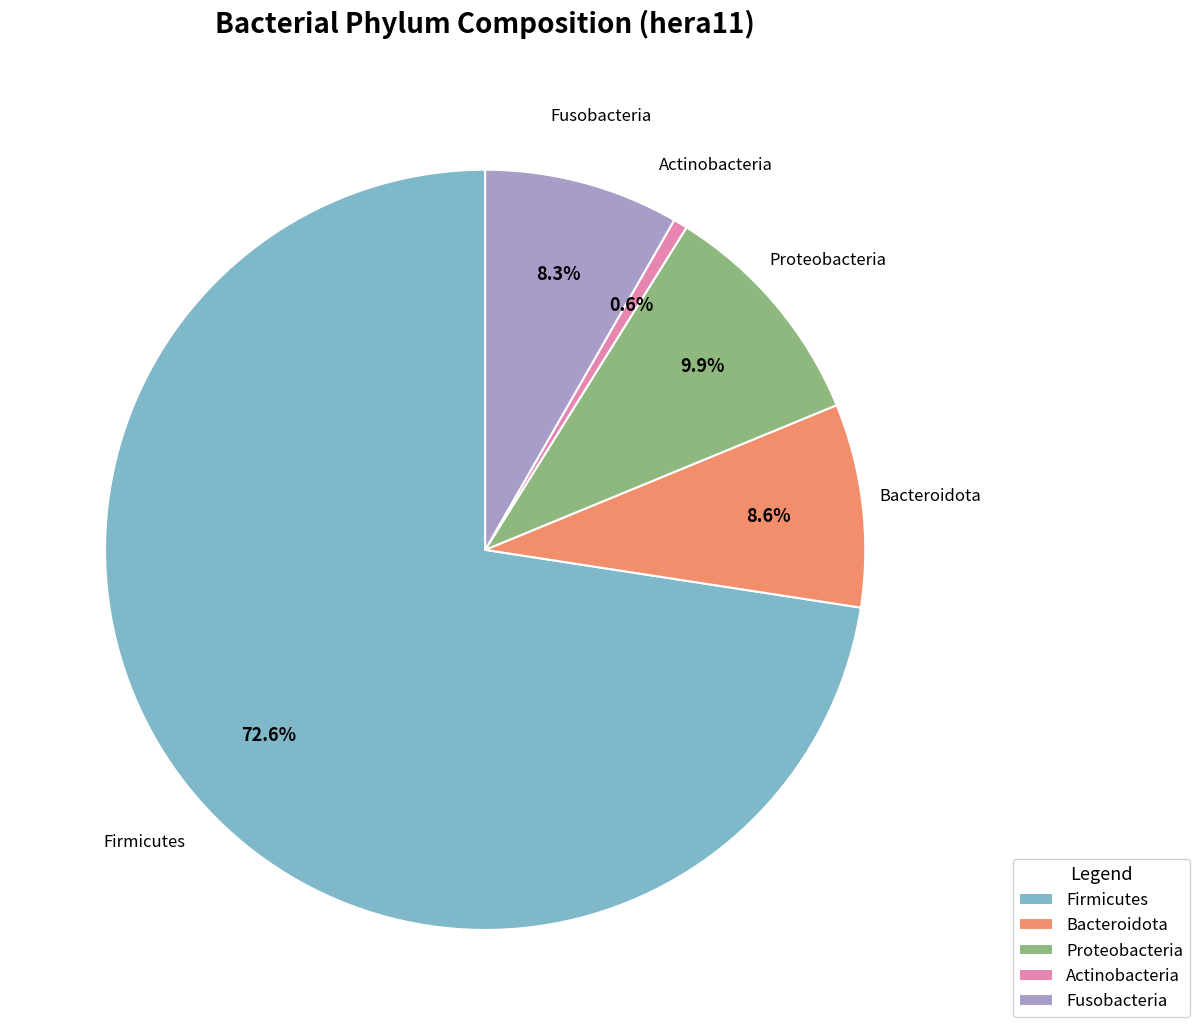

To the nearest percent, what percentage of the pie is Proteobacteria?

10%